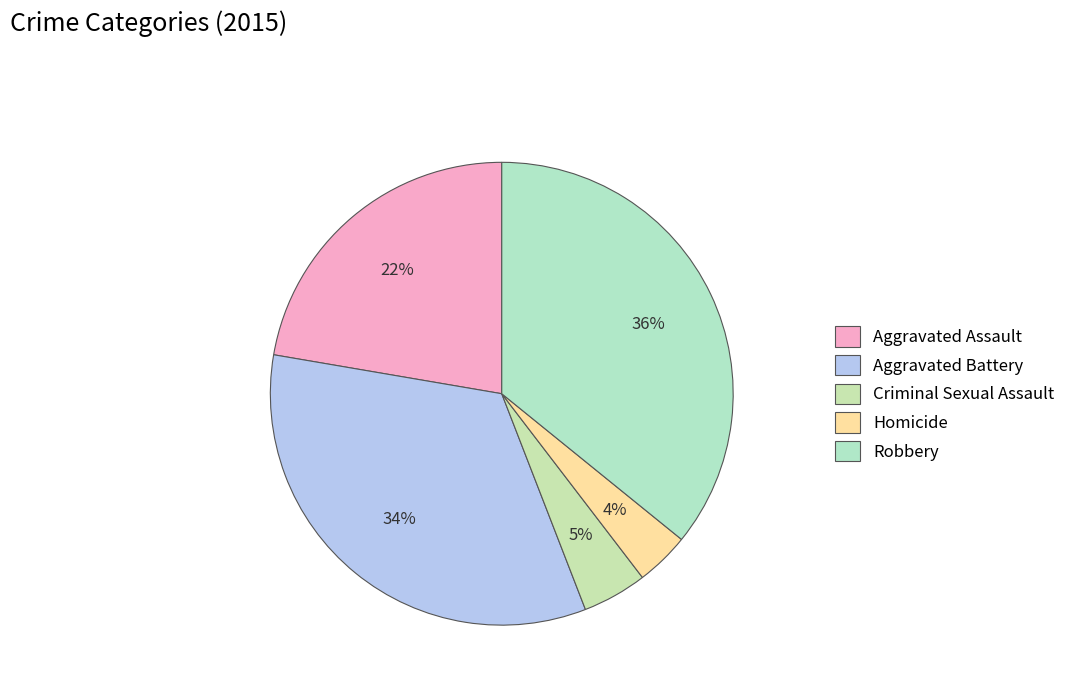

How much of the chart is everything except Aggravated Battery?

66.4%